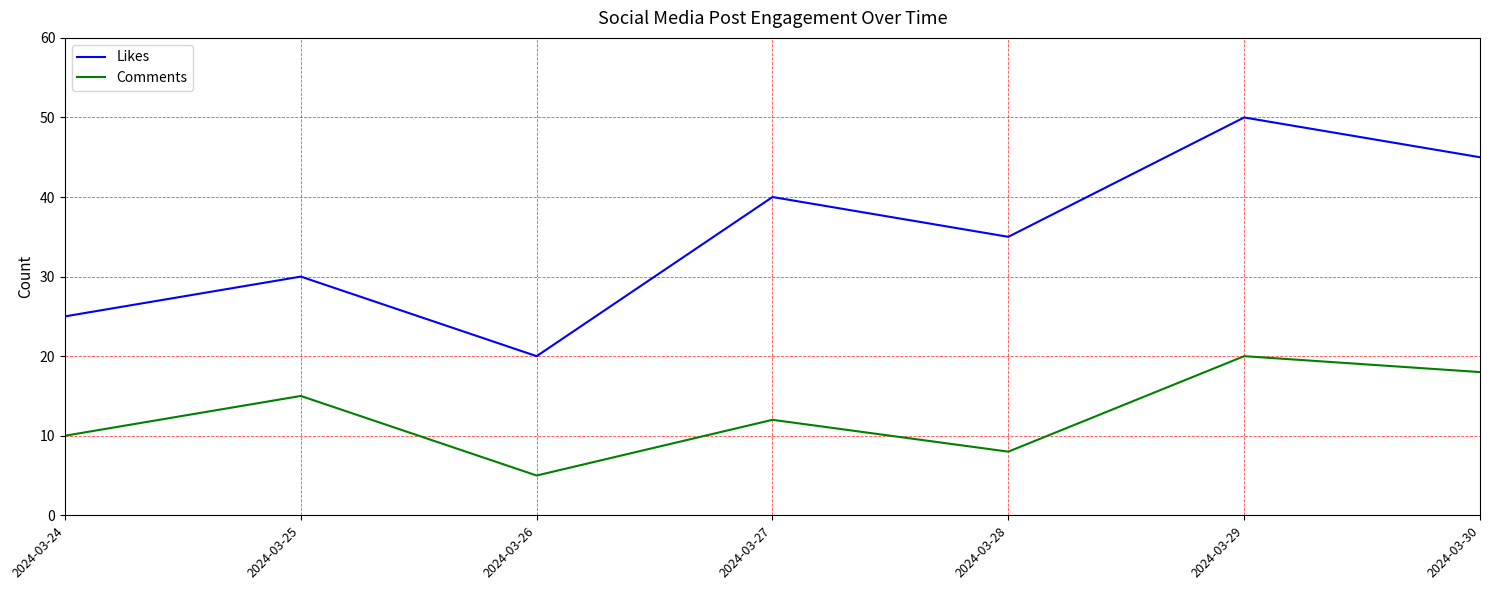

What is the maximum value for Comments?

20